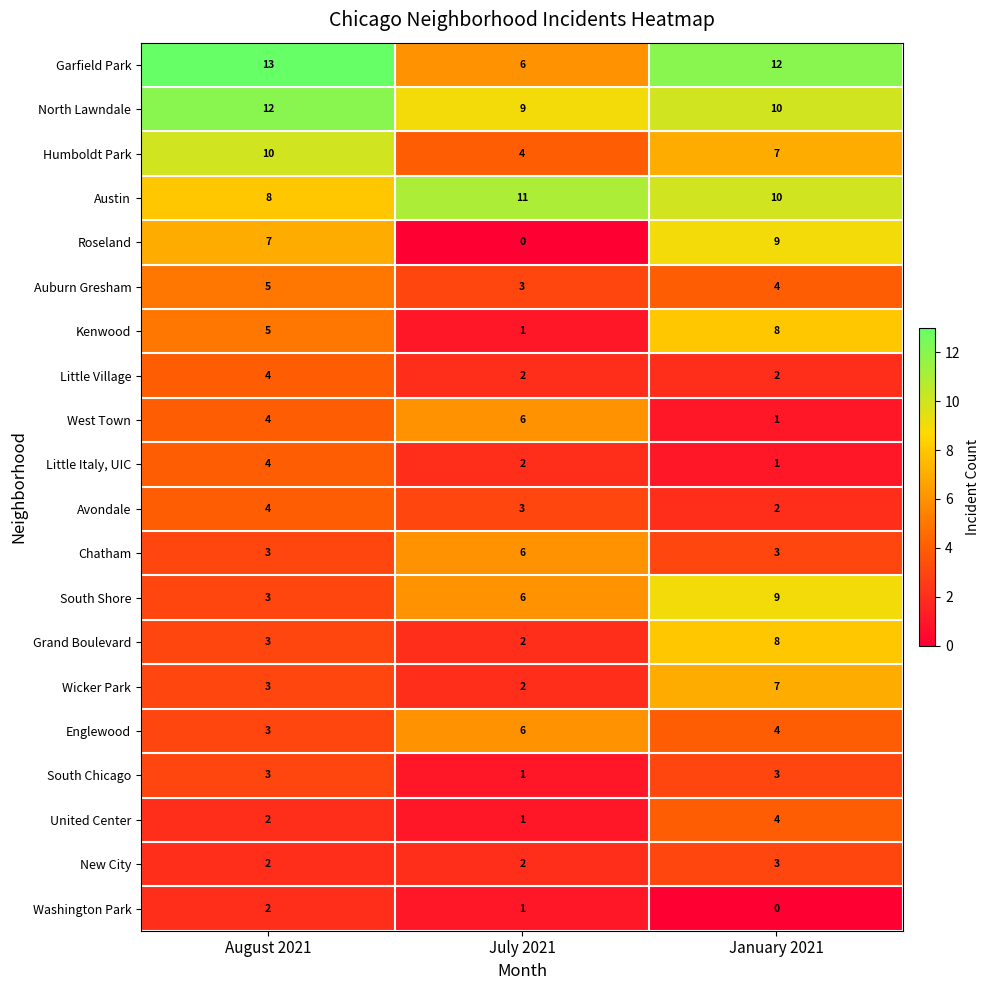

What is the sum of the Humboldt Park values at July 2021 and January 2021?

11